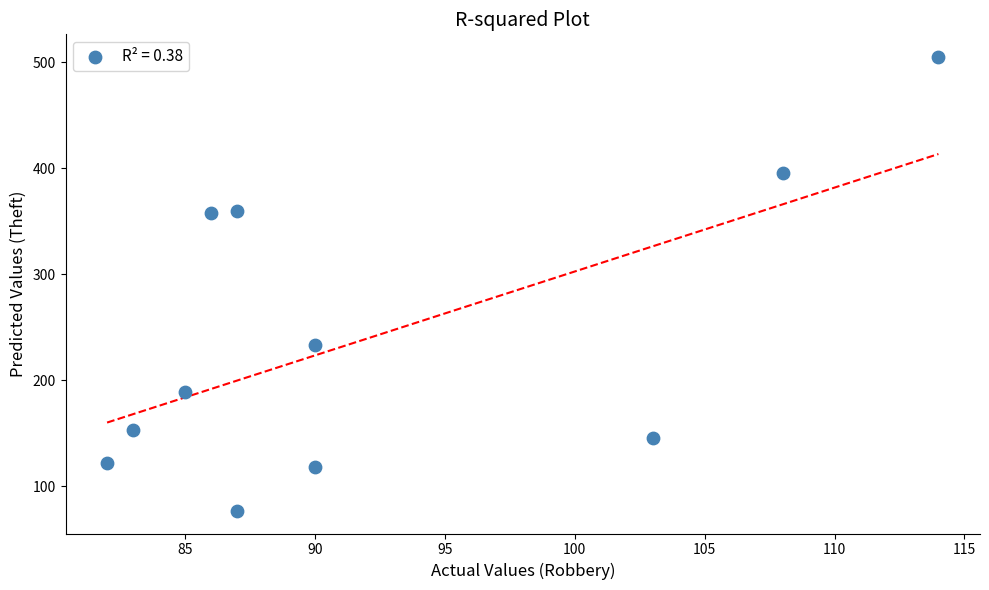

What Y value in the scatter plot is closest to 291?

233